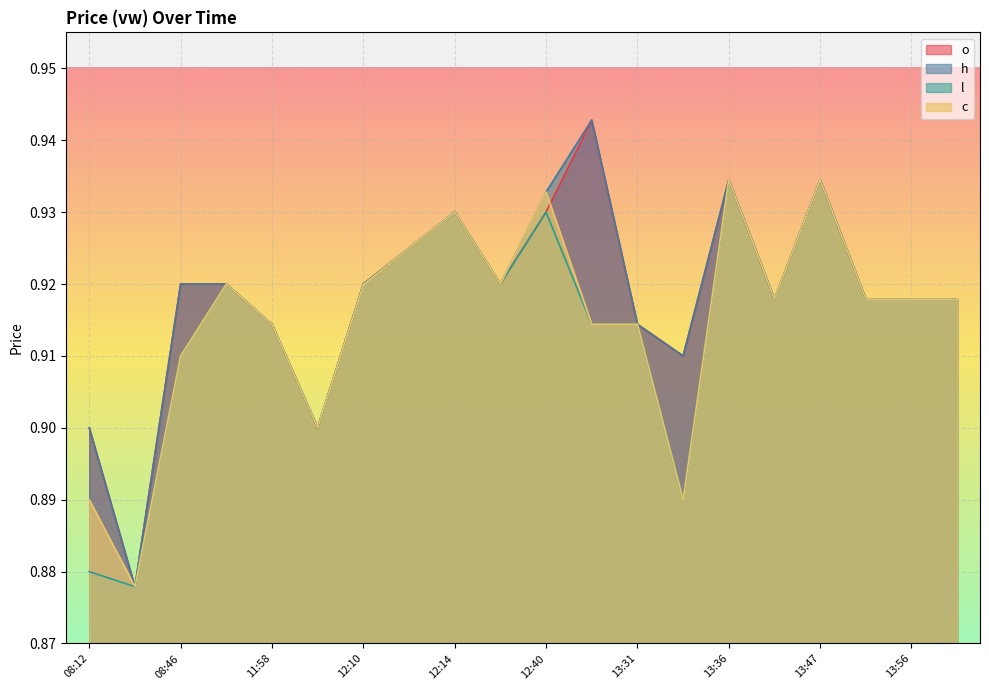

True or false: h and o intersect in this chart.

False